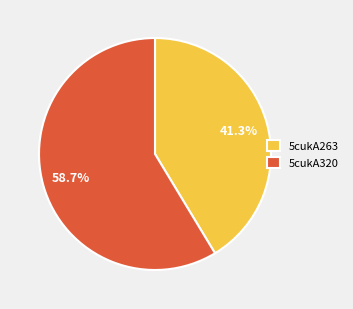

To the nearest percent, what percentage of the pie is 5cukA263?

41%